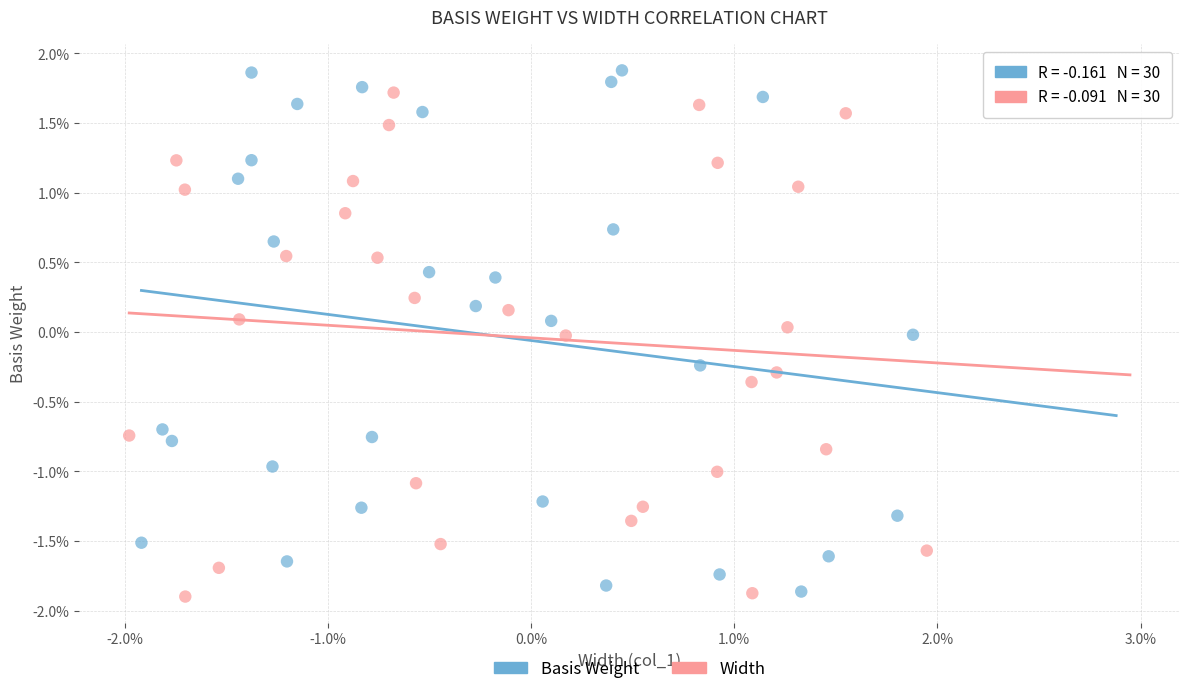

Which series reaches the maximum Y coordinate?

Basis Weight